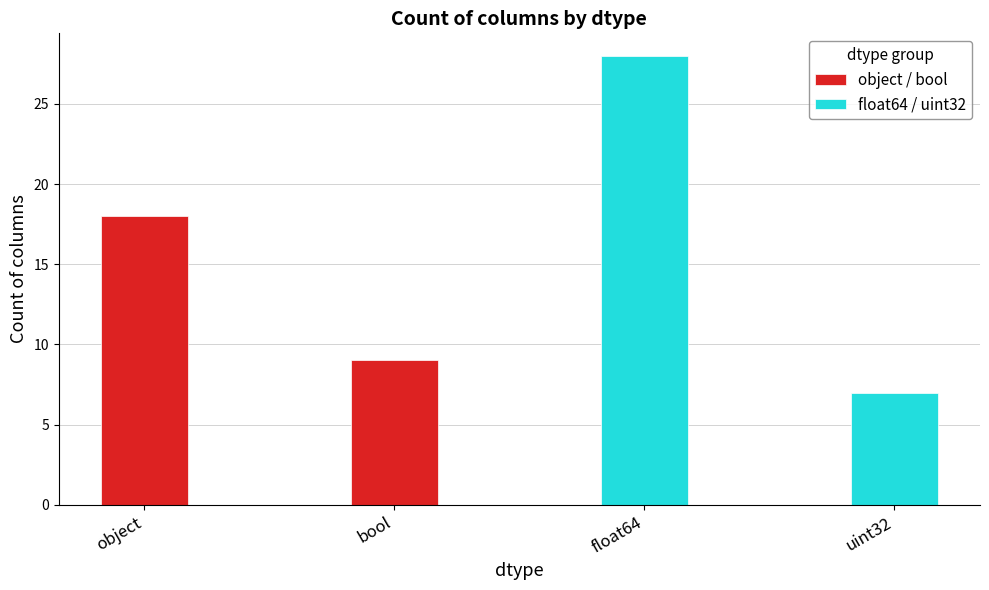

What is the sum of the object / bool values at bool and object?

27